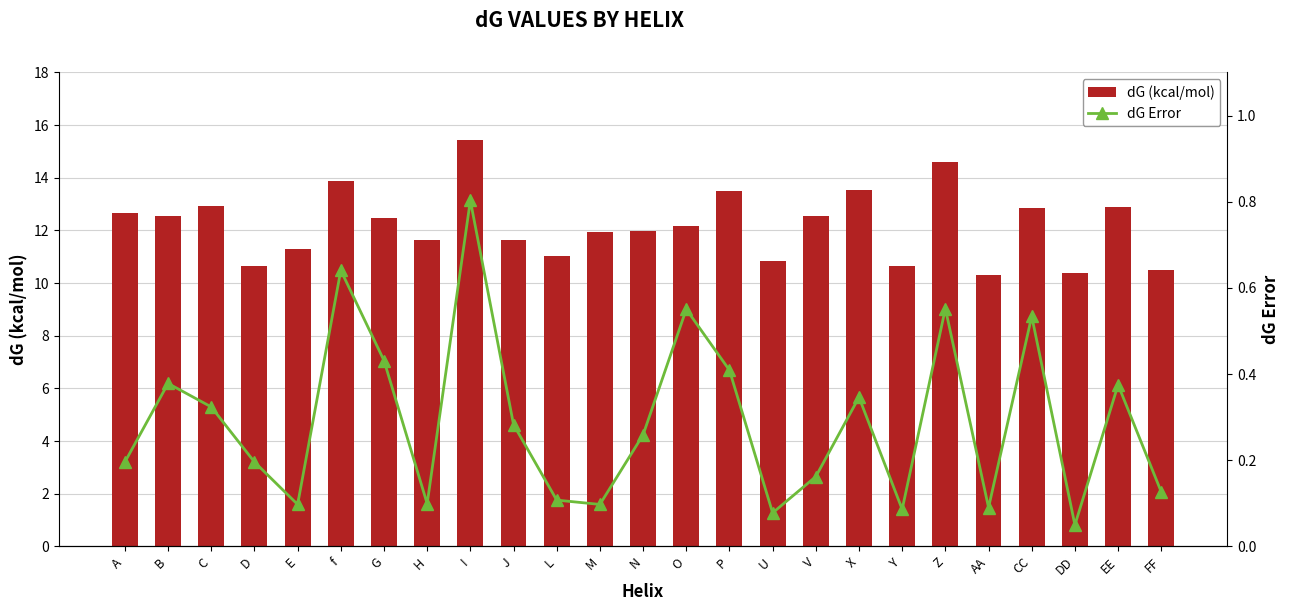

At which label does dG (kcal/mol) reach its minimum?

AA